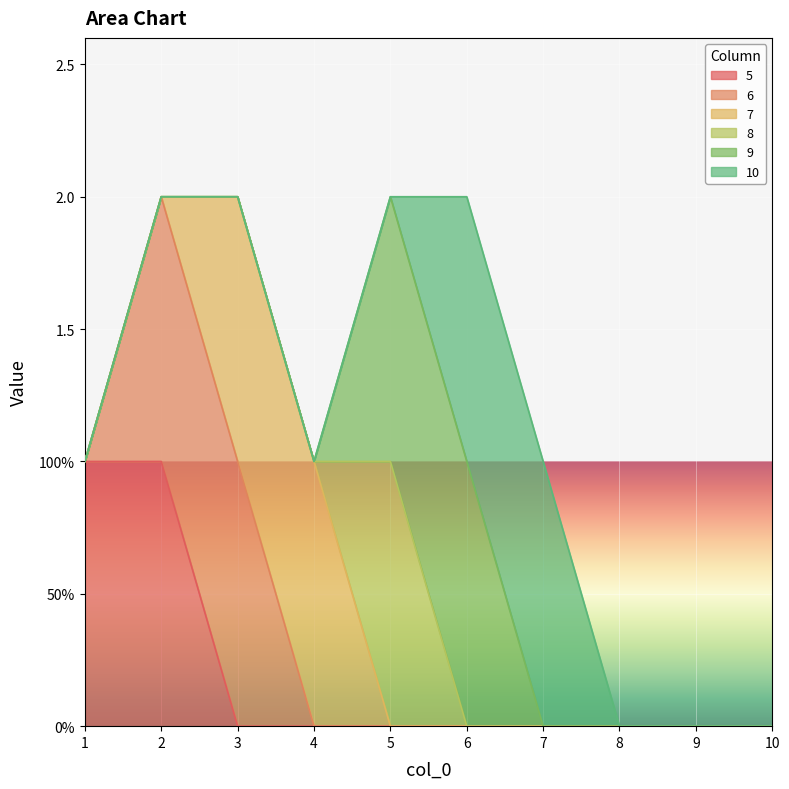

Reading left to right, extract all data points from this chart.

5: 1=1	2=1	3=0	4=0	5=0	6=0	7=0	8=0	9=0	10=0
6: 1=0	2=1	3=1	4=0	5=0	6=0	7=0	8=0	9=0	10=0
7: 1=0	2=0	3=1	4=1	5=0	6=0	7=0	8=0	9=0	10=0
8: 1=0	2=0	3=0	4=0	5=1	6=0	7=0	8=0	9=0	10=0
9: 1=0	2=0	3=0	4=0	5=1	6=1	7=0	8=0	9=0	10=0
10: 1=0	2=0	3=0	4=0	5=0	6=1	7=1	8=0	9=0	10=0